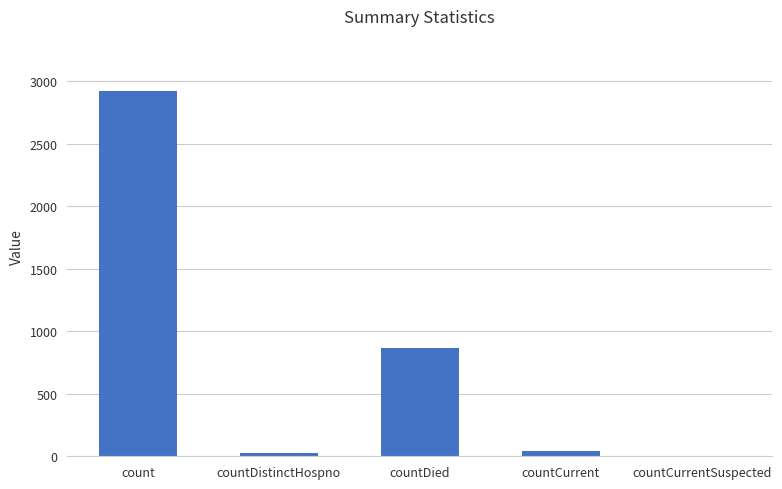

True or false: the data shows 2923 at count.

True